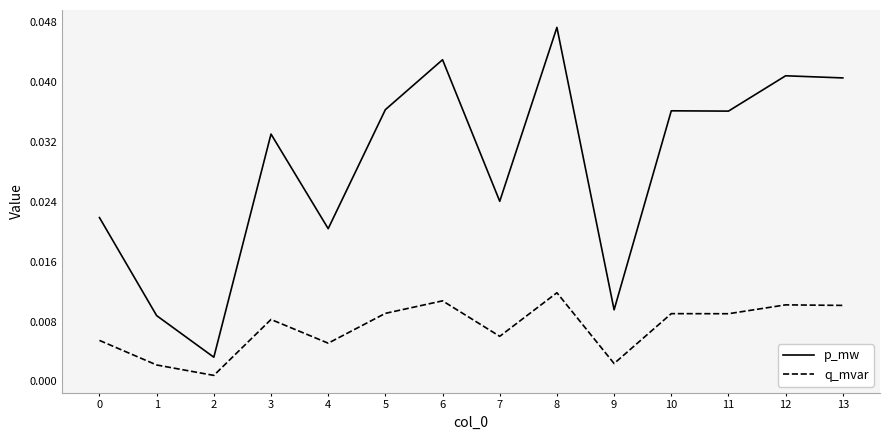

Does the chart have visible grid lines?

No